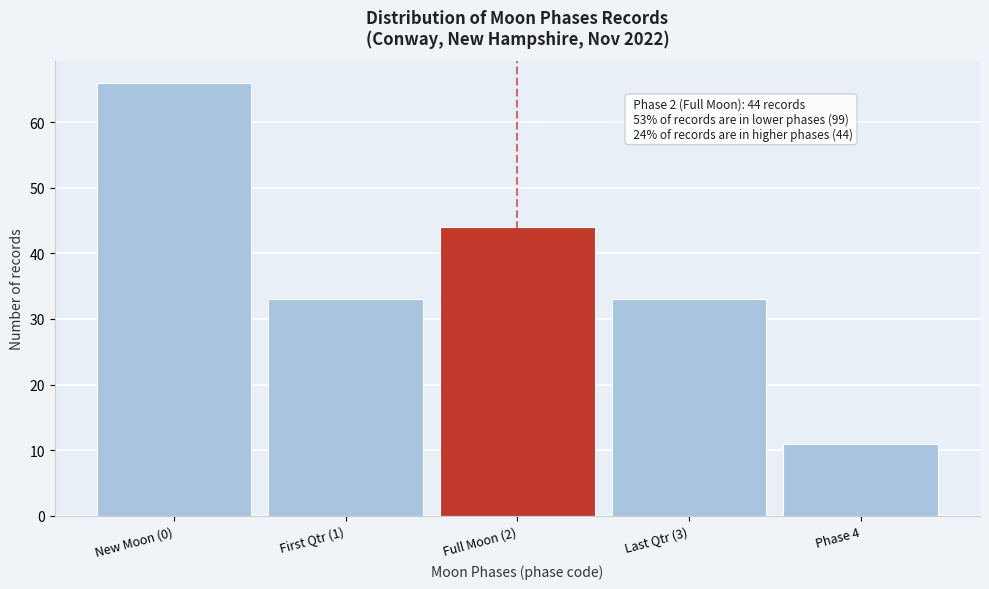

Reading left to right, list all the values displayed in this chart.

66	33	44	33	11